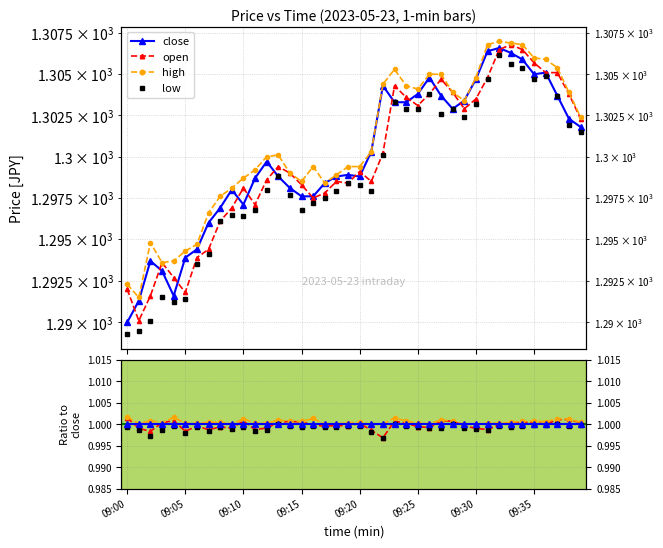

Which series has the largest range (max minus min)?

open